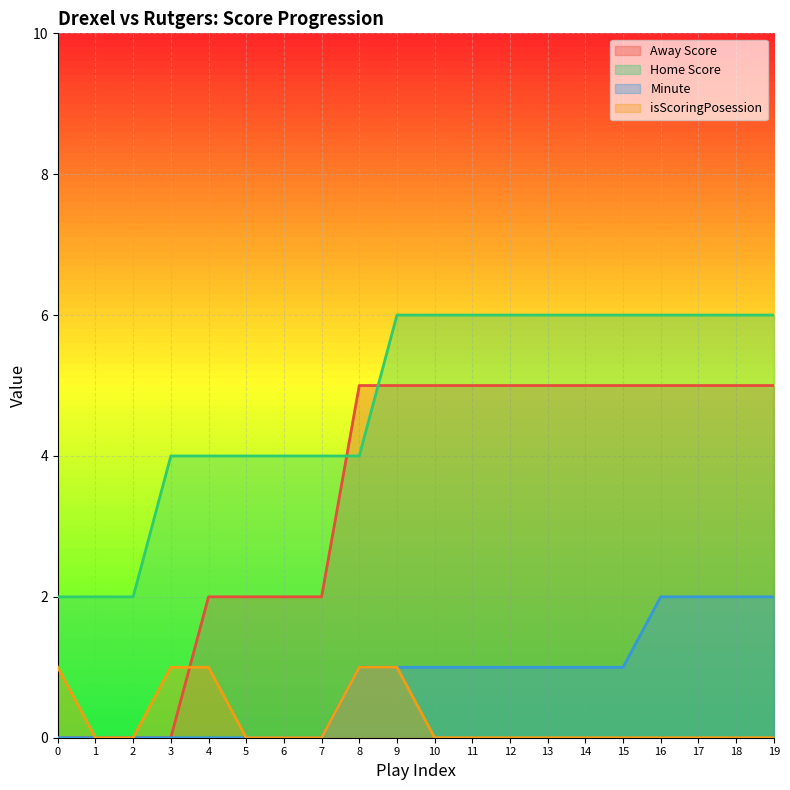

Is the value of isScoringPosession at 7 greater than the value of Home Score at 16?

No